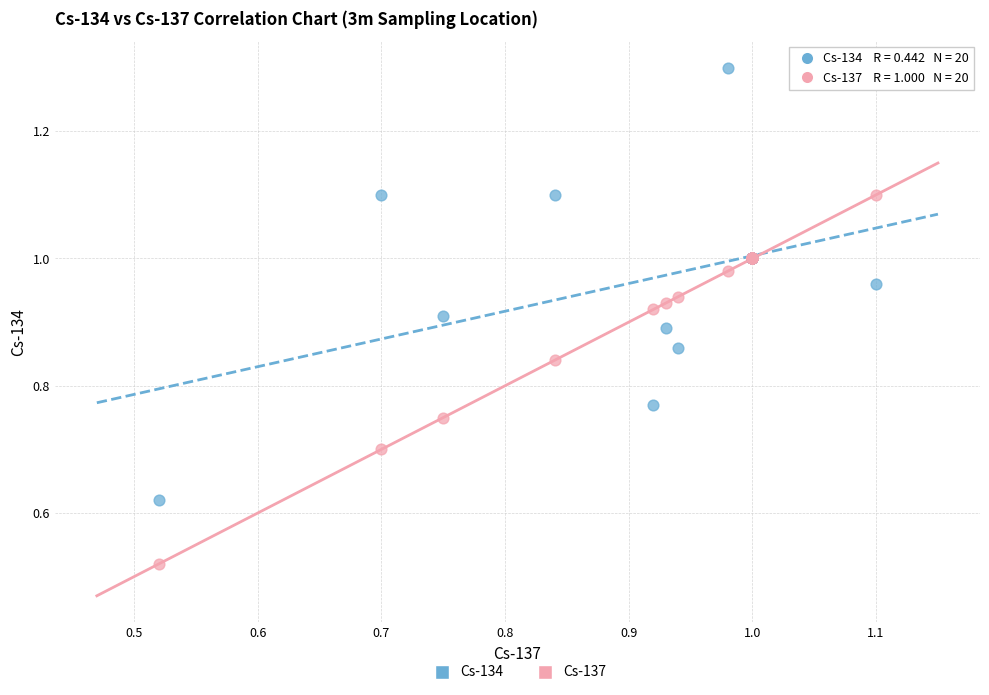

Which series reaches the maximum Y coordinate?

Cs-134